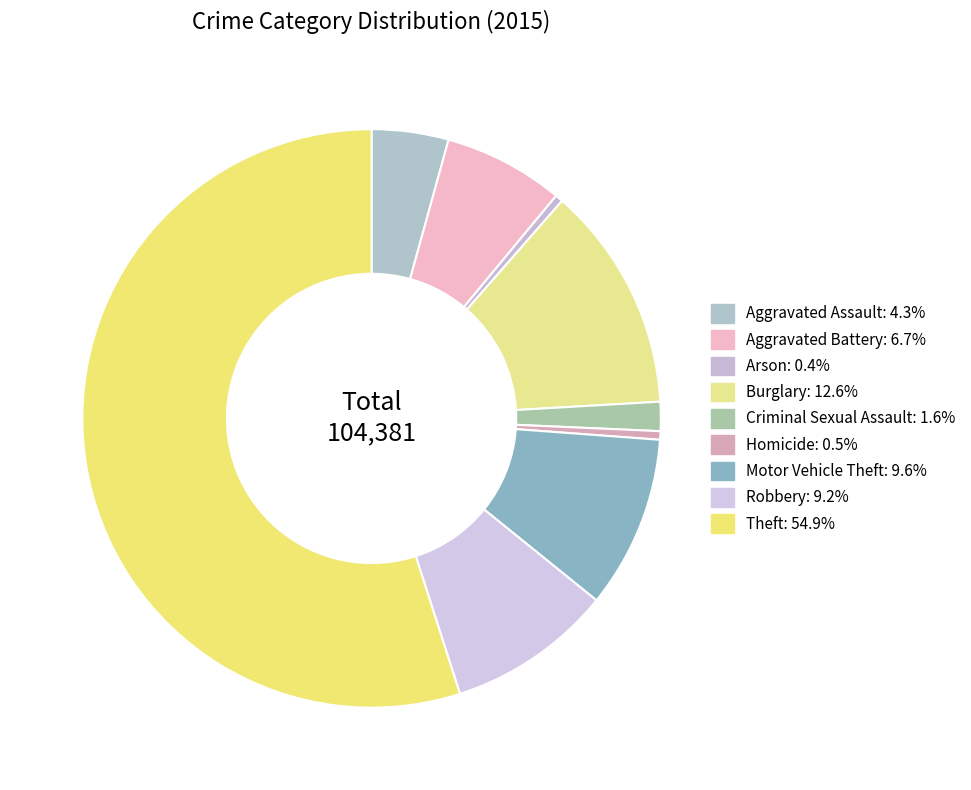

What percentage is the Burglary slice, to the nearest percent?

13%